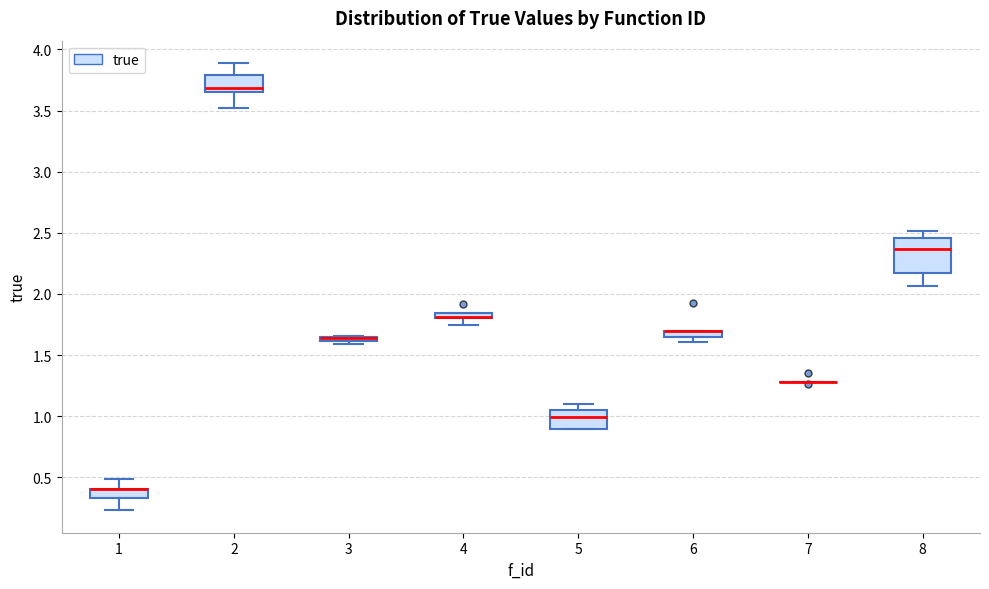

Where does the upper whisker of the box at x = 2 end on the y-axis? The values are not printed on the chart, so give them approximately, as read against the axis.

3.90